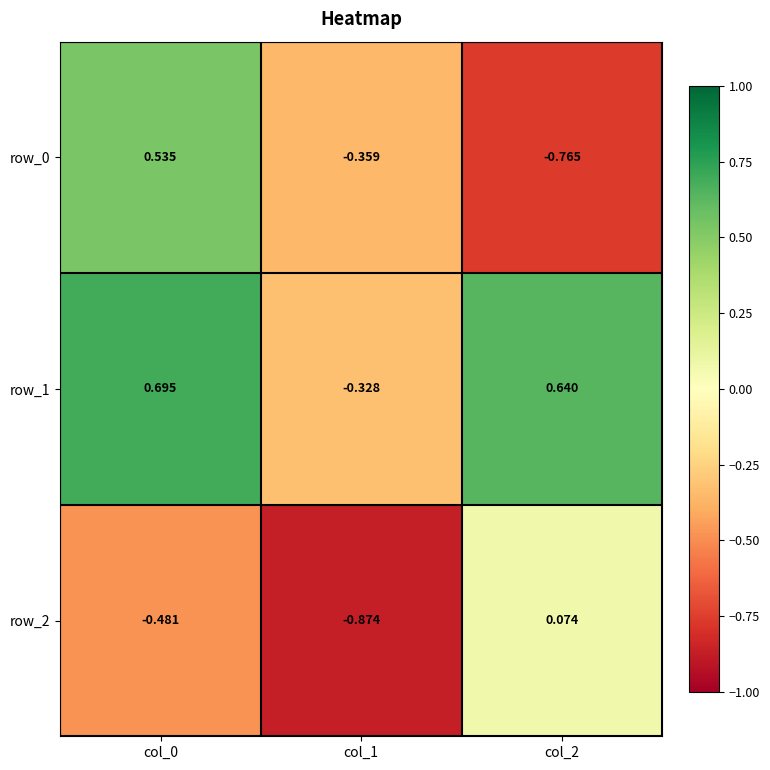

The row_1 series shows -0.3 at col_1. True or false?

True